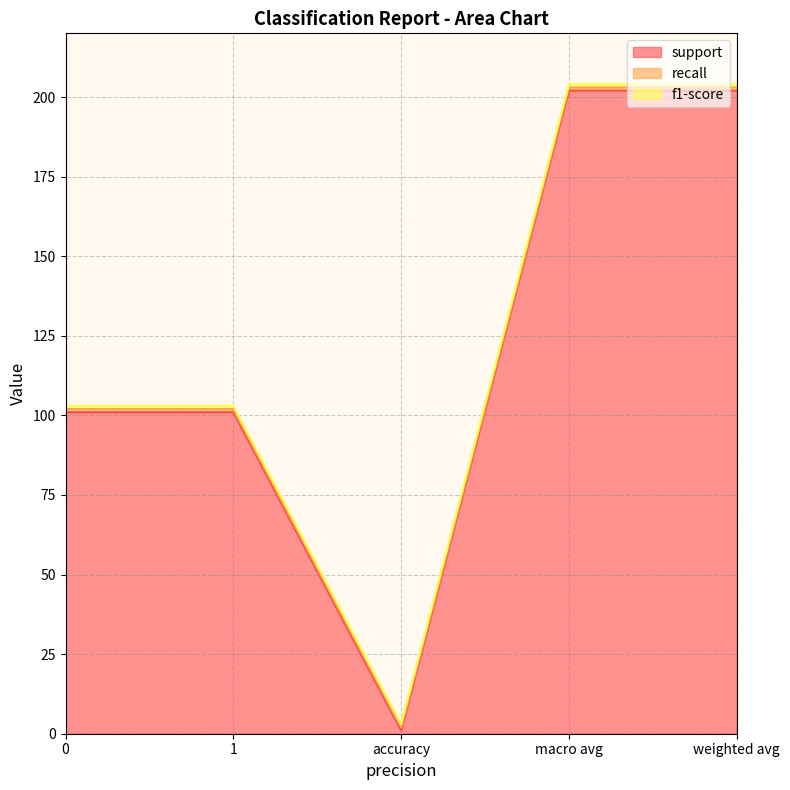

At which label does support first exceed 101?

macro avg